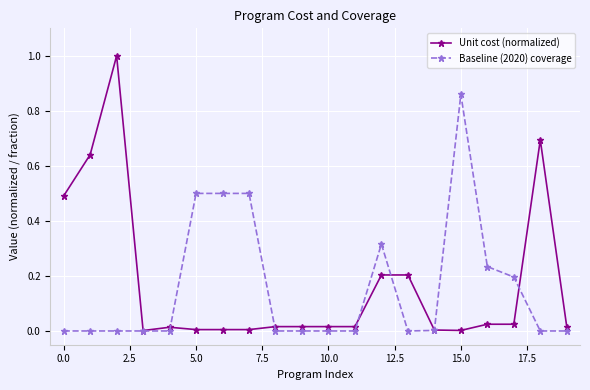

Does the chart display data point markers on the line(s)?

Yes